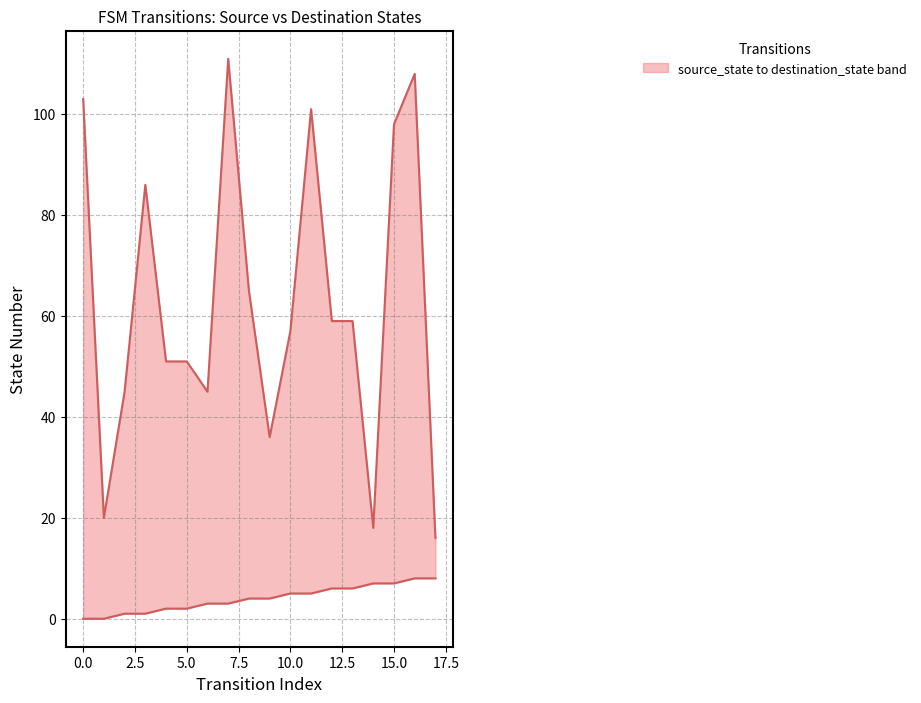

Reading right to left, extract all data points from this chart.

destination_state: 16	108	98	18	59	59	101	57	36	65	111	45	51	51	86	45	20	103
source_state: 8	8	7	7	6	6	5	5	4	4	3	3	2	2	1	1	0	0